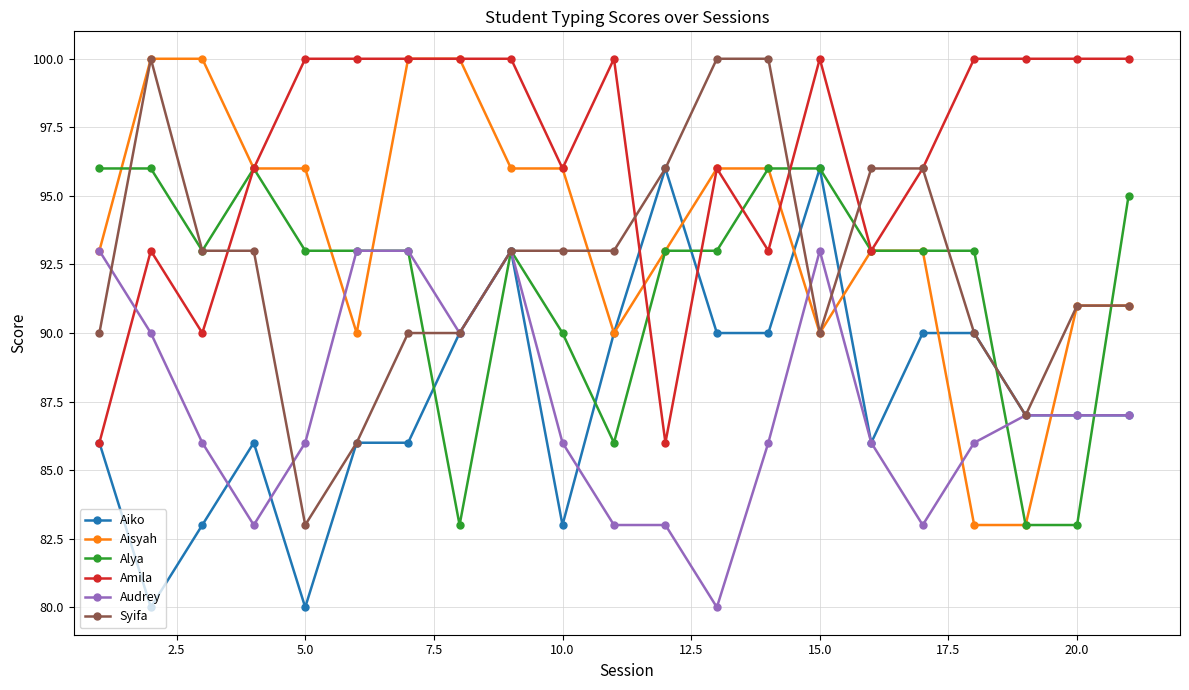

Which series has the largest total across all categories?

Amila